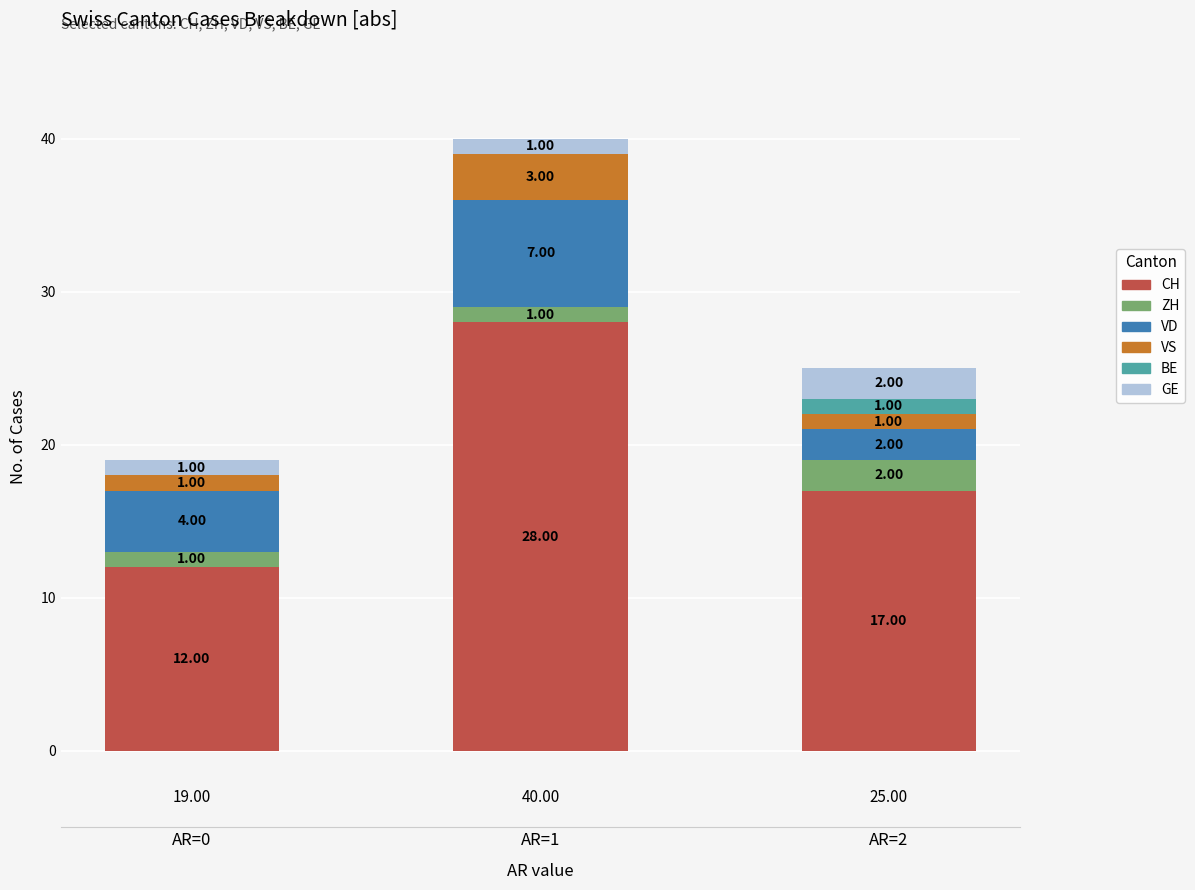

What is the total value across all series at AR=1?

40